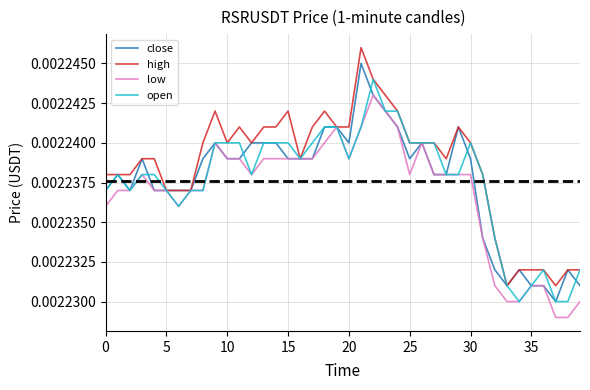

Which series has the largest total across all categories?

high